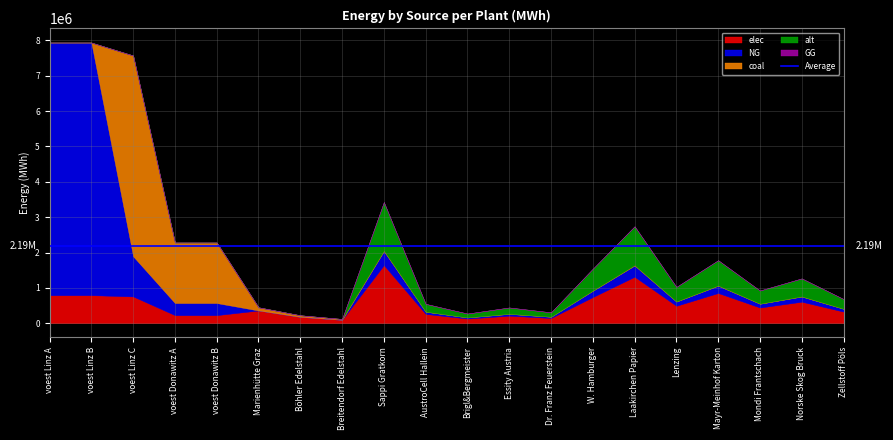

What is the value of the coal point at the 8th from the left?

24200.0